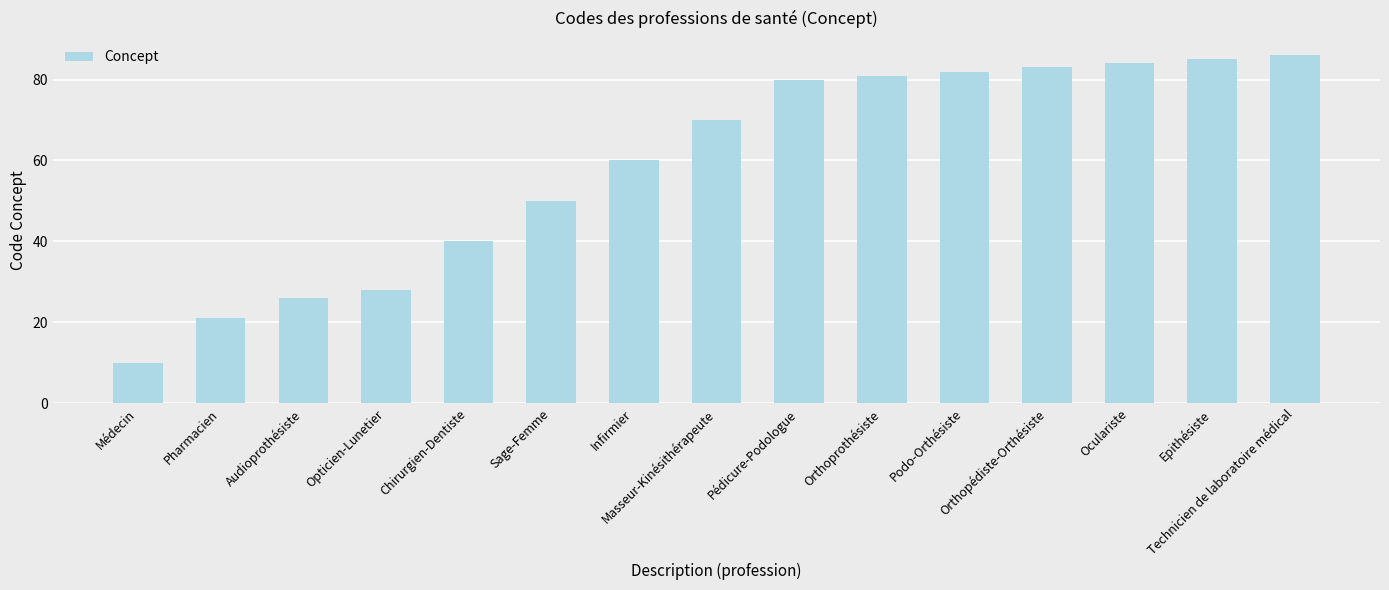

What is the sum of all values?

886